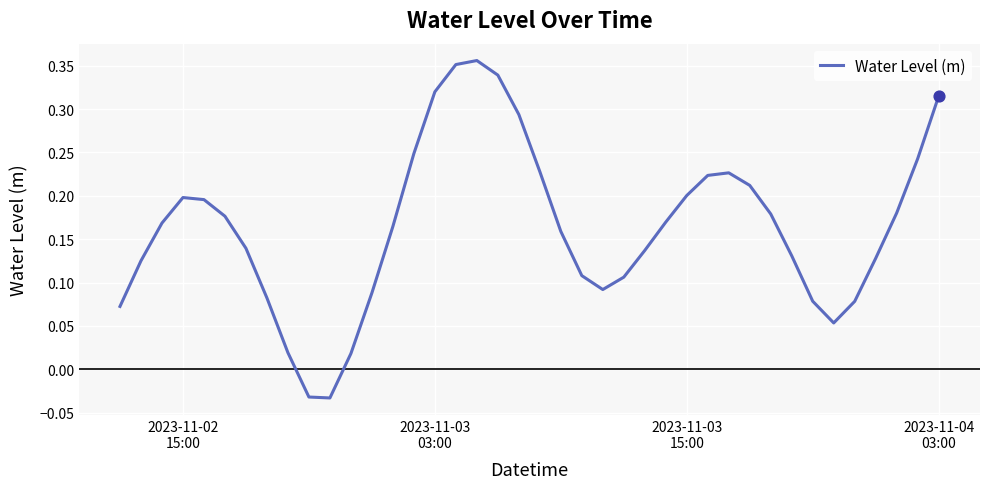

How many lines are shown in the chart?

1